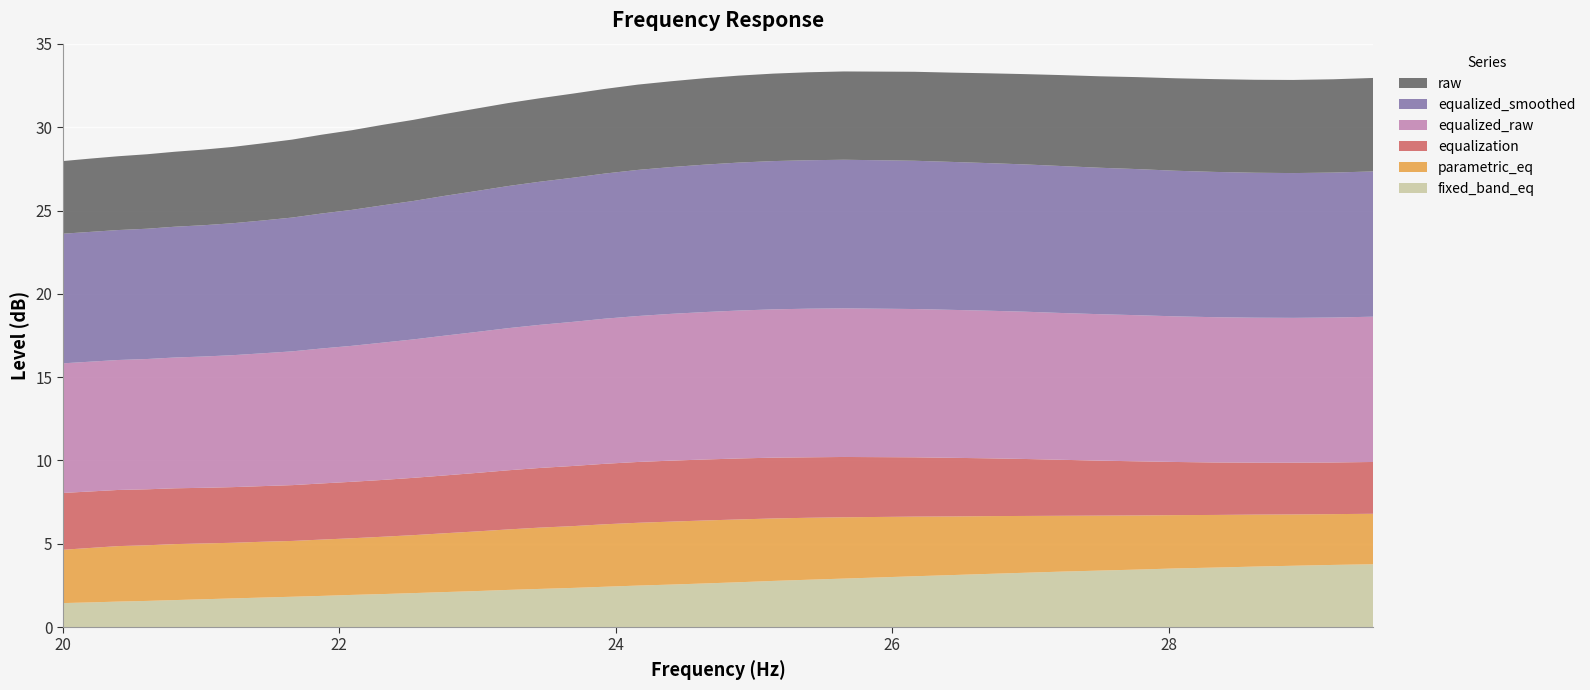

Reading left to right, extract all data points from this chart.

fixed_band_eq: 20.0=1.4	20.2=1.5	20.4=1.5	20.61=1.6	20.81=1.6	21.02=1.7	21.23=1.7	21.44=1.8	21.66=1.8	21.87=1.9	22.09=1.9	22.31=2.0	22.54=2.0	22.76=2.1	22.99=2.2	23.22=2.2	23.45=2.3	23.69=2.4	23.92=2.4	24.16=2.5	24.4=2.5	24.65=2.6	24.89=2.7	25.14=2.8	25.39=2.8	25.65=2.9	25.91=3.0	26.16=3.0	26.43=3.1	26.69=3.2	26.96=3.3	27.23=3.3	27.5=3.4	27.77=3.5	28.05=3.5	28.33=3.6	28.62=3.6	28.9=3.7	29.19=3.7	29.48=3.8
parametric_eq: 20.0=3.2	20.2=3.3	20.4=3.3	20.61=3.3	20.81=3.4	21.02=3.4	21.23=3.3	21.44=3.4	21.66=3.4	21.87=3.4	22.09=3.4	22.31=3.4	22.54=3.5	22.76=3.5	22.99=3.6	23.22=3.6	23.45=3.7	23.69=3.7	23.92=3.8	24.16=3.8	24.4=3.8	24.65=3.8	24.89=3.8	25.14=3.8	25.39=3.7	25.65=3.7	25.91=3.6	26.16=3.6	26.43=3.5	26.69=3.5	26.96=3.4	27.23=3.4	27.5=3.3	27.77=3.2	28.05=3.2	28.33=3.2	28.62=3.1	28.9=3.1	29.19=3.0	29.48=3.0
equalization: 20.0=3.4	20.2=3.4	20.4=3.4	20.61=3.4	20.81=3.4	21.02=3.3	21.23=3.3	21.44=3.3	21.66=3.4	21.87=3.4	22.09=3.4	22.31=3.4	22.54=3.4	22.76=3.5	22.99=3.5	23.22=3.5	23.45=3.6	23.69=3.6	23.92=3.6	24.16=3.6	24.4=3.7	24.65=3.7	24.89=3.7	25.14=3.6	25.39=3.6	25.65=3.6	25.91=3.6	26.16=3.6	26.43=3.5	26.69=3.5	26.96=3.4	27.23=3.4	27.5=3.3	27.77=3.2	28.05=3.2	28.33=3.1	28.62=3.1	28.9=3.1	29.19=3.1	29.48=3.1
equalized_raw: 20.0=7.8	20.2=7.8	20.4=7.8	20.61=7.8	20.81=7.8	21.02=7.9	21.23=7.9	21.44=8.0	21.66=8.0	21.87=8.1	22.09=8.2	22.31=8.2	22.54=8.3	22.76=8.4	22.99=8.5	23.22=8.5	23.45=8.6	23.69=8.7	23.92=8.7	24.16=8.8	24.4=8.8	24.65=8.8	24.89=8.9	25.14=8.9	25.39=8.9	25.65=8.9	25.91=8.9	26.16=8.9	26.43=8.9	26.69=8.9	26.96=8.8	27.23=8.8	27.5=8.8	27.77=8.8	28.05=8.7	28.33=8.7	28.62=8.7	28.9=8.7	29.19=8.7	29.48=8.7
equalized_smoothed: 20.0=7.8	20.2=7.8	20.4=7.8	20.61=7.8	20.81=7.8	21.02=7.9	21.23=7.9	21.44=8.0	21.66=8.0	21.87=8.1	22.09=8.2	22.31=8.2	22.54=8.3	22.76=8.4	22.99=8.5	23.22=8.5	23.45=8.6	23.69=8.7	23.92=8.7	24.16=8.8	24.4=8.8	24.65=8.8	24.89=8.9	25.14=8.9	25.39=8.9	25.65=8.9	25.91=8.9	26.16=8.9	26.43=8.9	26.69=8.9	26.96=8.8	27.23=8.8	27.5=8.8	27.77=8.8	28.05=8.7	28.33=8.7	28.62=8.7	28.9=8.7	29.19=8.7	29.48=8.7
raw: 20.0=4.4	20.2=4.4	20.4=4.4	20.61=4.5	20.81=4.5	21.02=4.5	21.23=4.6	21.44=4.6	21.66=4.7	21.87=4.7	22.09=4.8	22.31=4.8	22.54=4.9	22.76=4.9	22.99=5.0	23.22=5.0	23.45=5.0	23.69=5.0	23.92=5.1	24.16=5.1	24.4=5.2	24.65=5.2	24.89=5.2	25.14=5.2	25.39=5.3	25.65=5.3	25.91=5.3	26.16=5.3	26.43=5.4	26.69=5.4	26.96=5.4	27.23=5.5	27.5=5.5	27.77=5.5	28.05=5.5	28.33=5.6	28.62=5.6	28.9=5.6	29.19=5.6	29.48=5.6